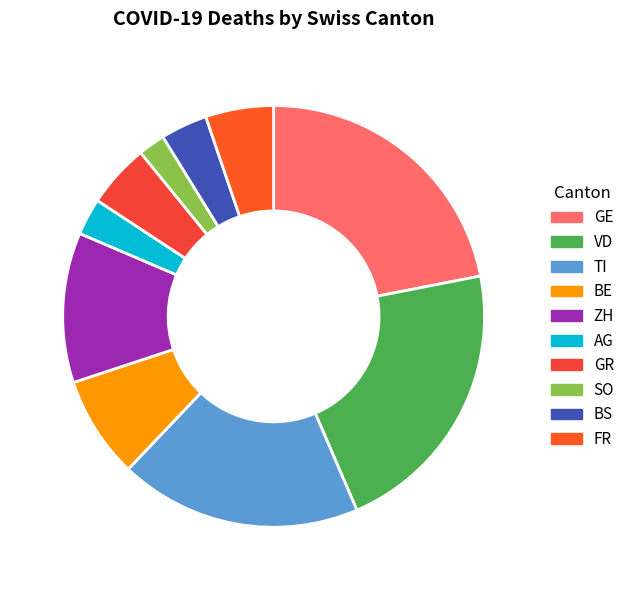

Does any single category account for the majority?

No